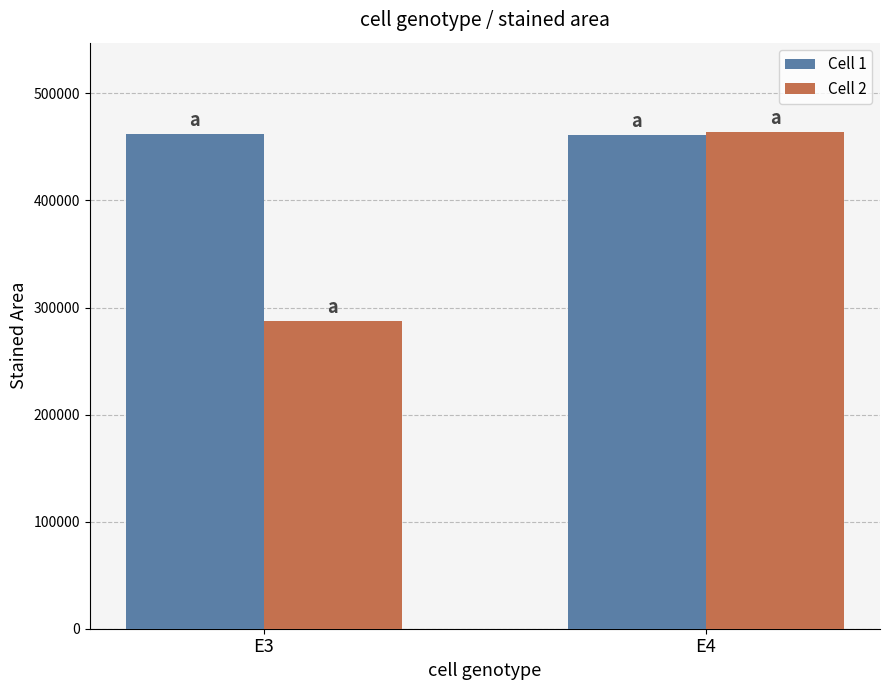

What is the sum of the Cell 1 values at E4 and E3?

922941